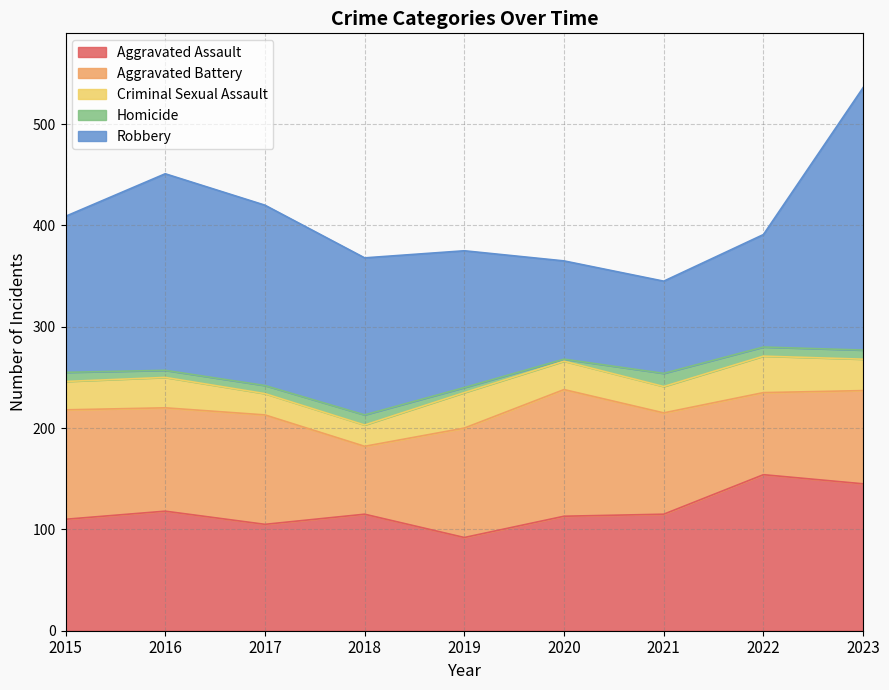

Read the Aggravated Assault value at 2021, to the nearest 5.

115